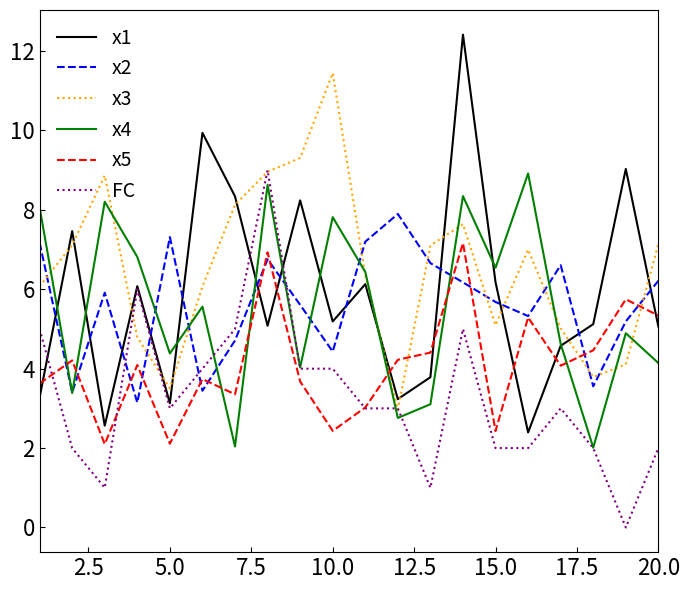

After their last crossing, which series has the higher values: x2 or x3?

x3